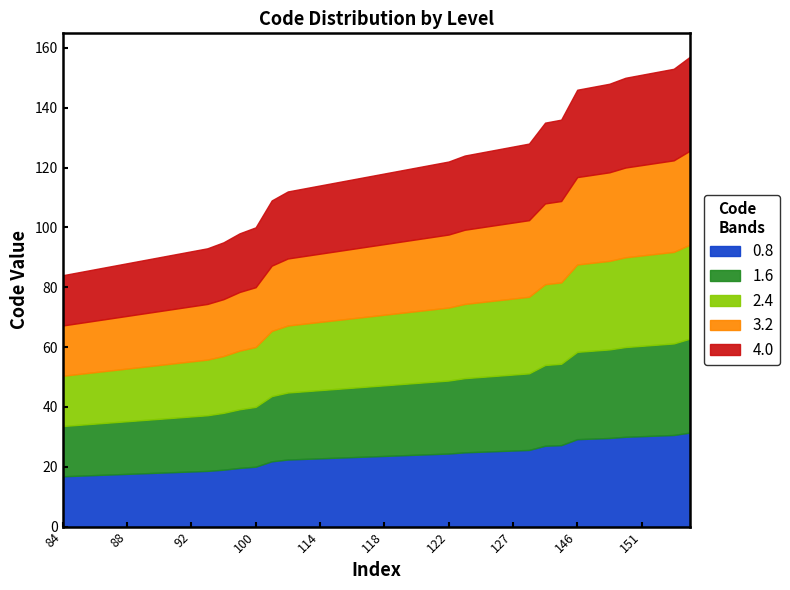

How many categories are shown in the chart?

40